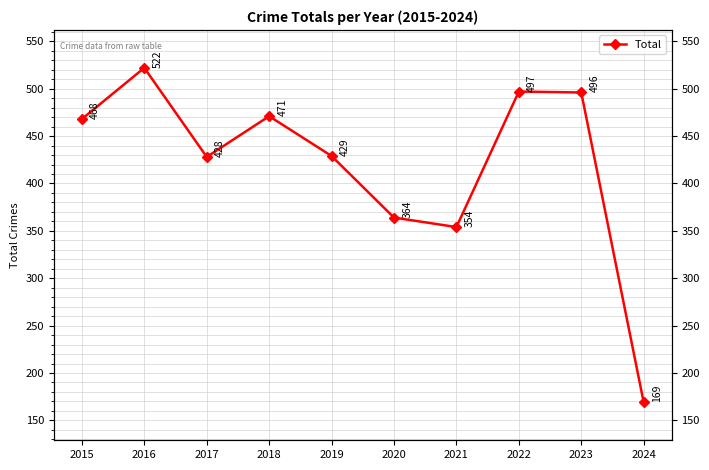

Reading right to left, extract all data points from this chart.

169	496	497	354	364	429	471	428	522	468